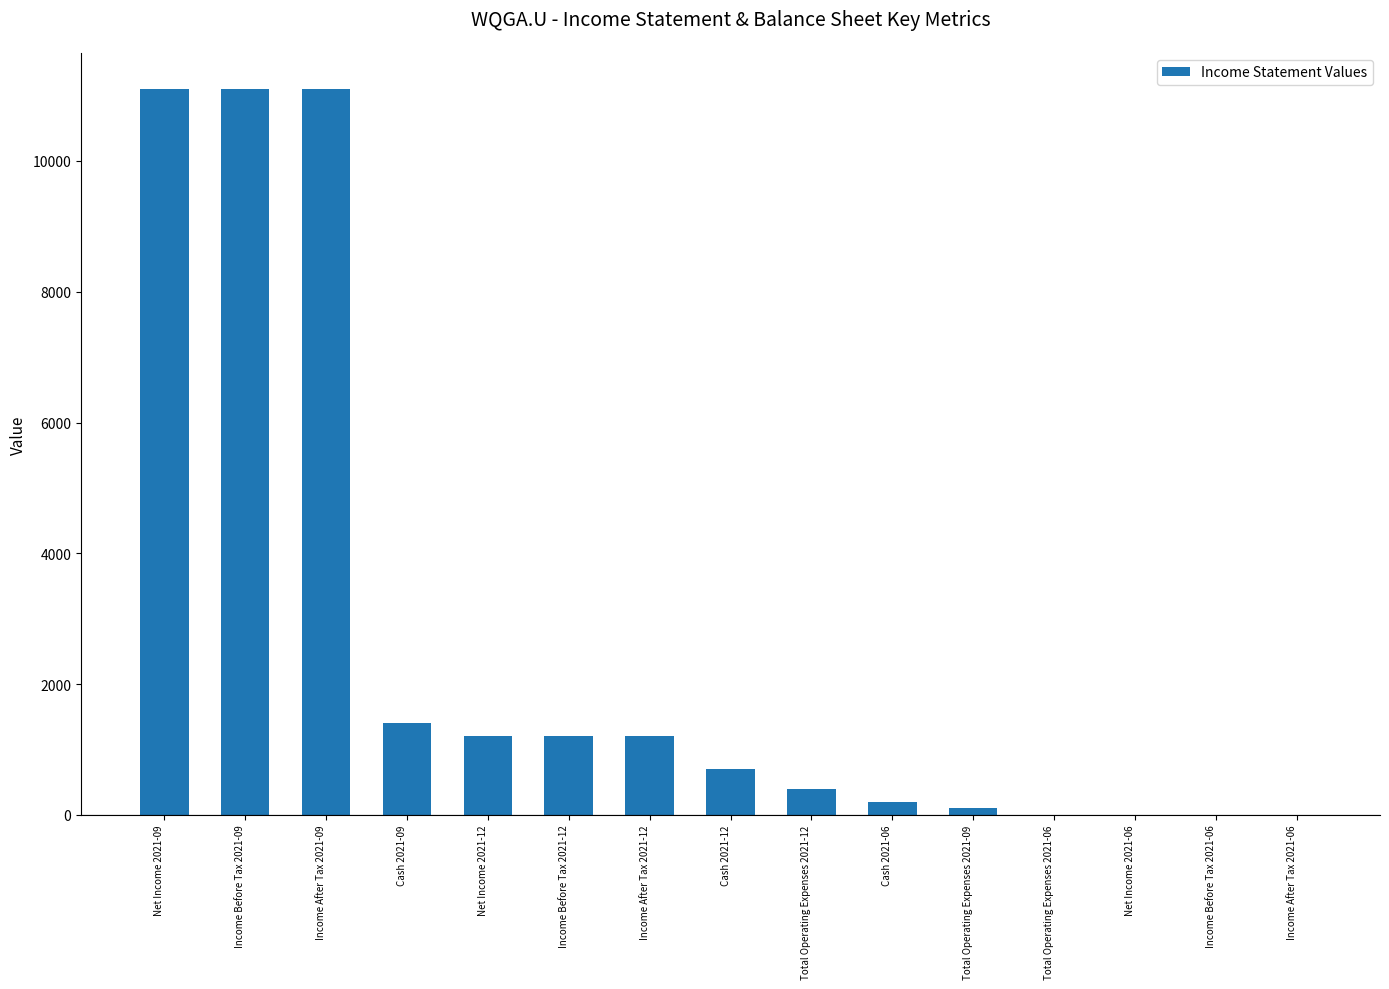

What is the difference between the values at Net Income 2021-09 and Income Before Tax 2021-12?

9900